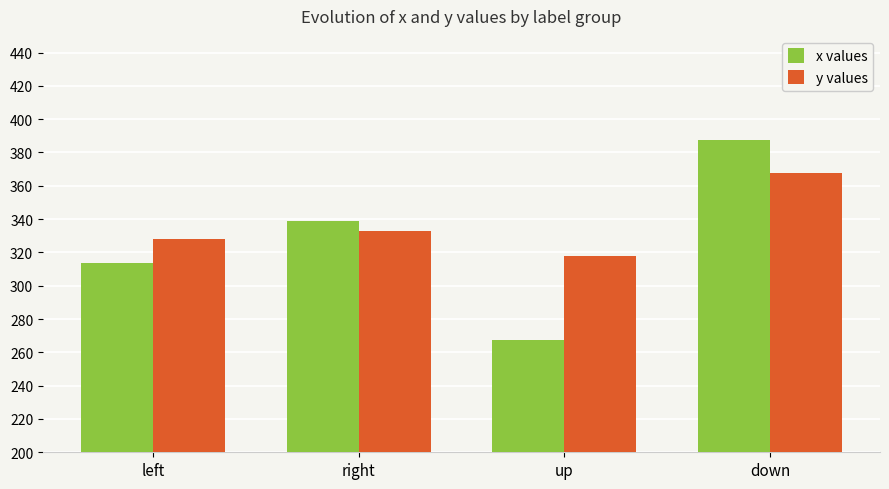

What is the difference between the maximum and minimum values in the y values series?

50.1